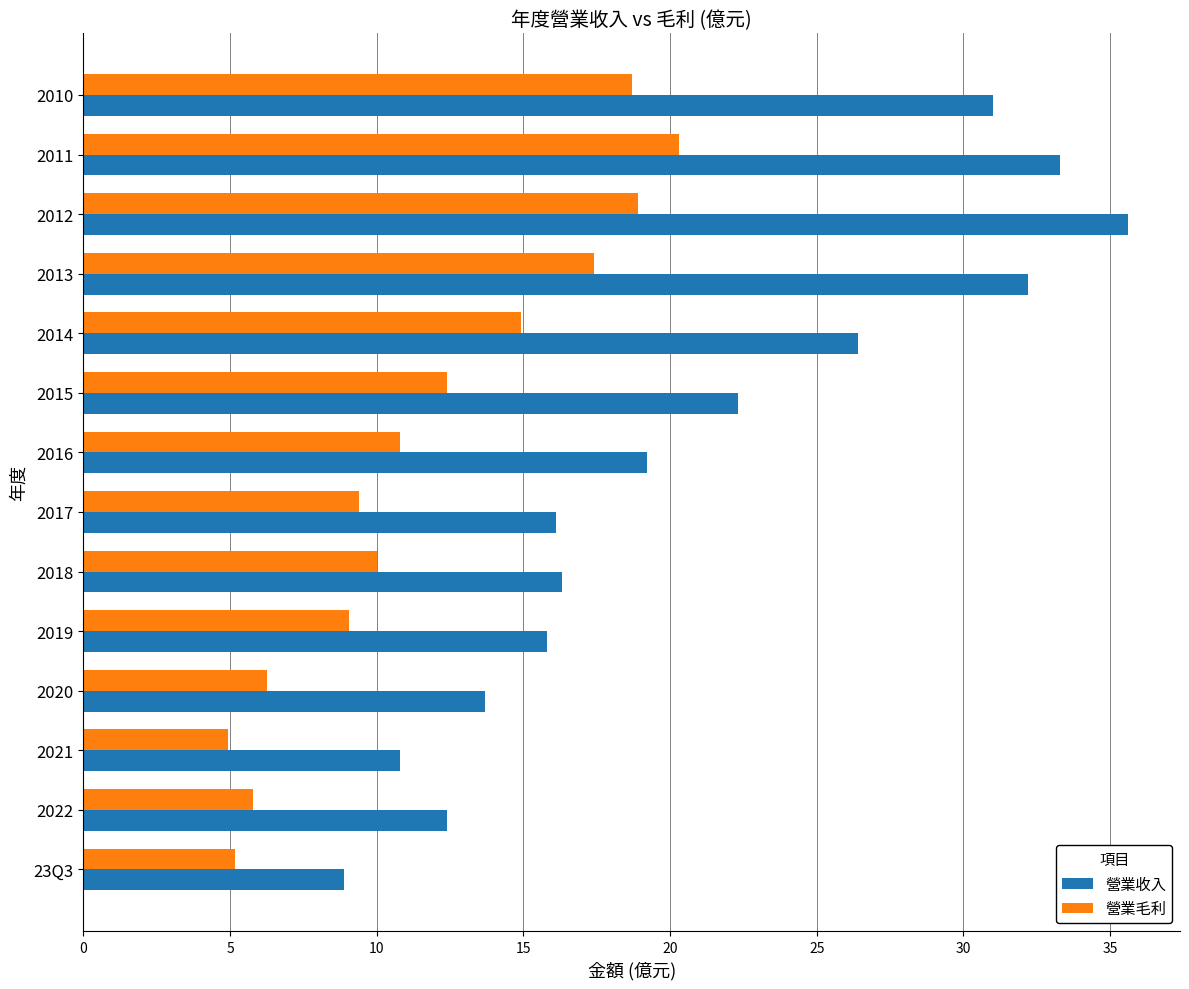

What is the minimum value for 營業收入?

8.9